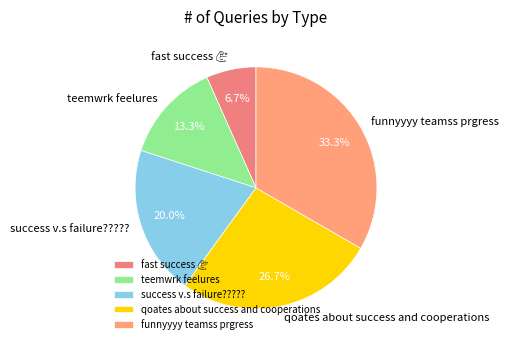

Count the number of slices in the pie.

5